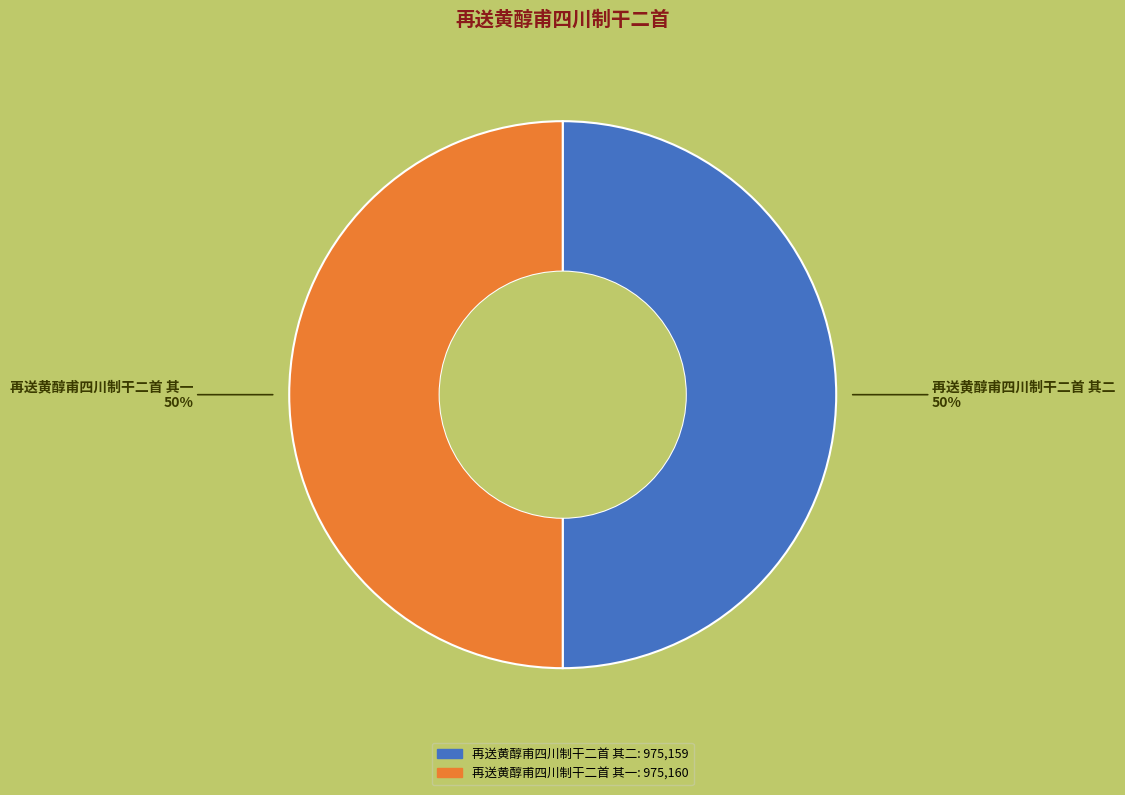

The 再送黄醇甫四川制干二首 其二 slice represents 50% of the pie. True or false?

True